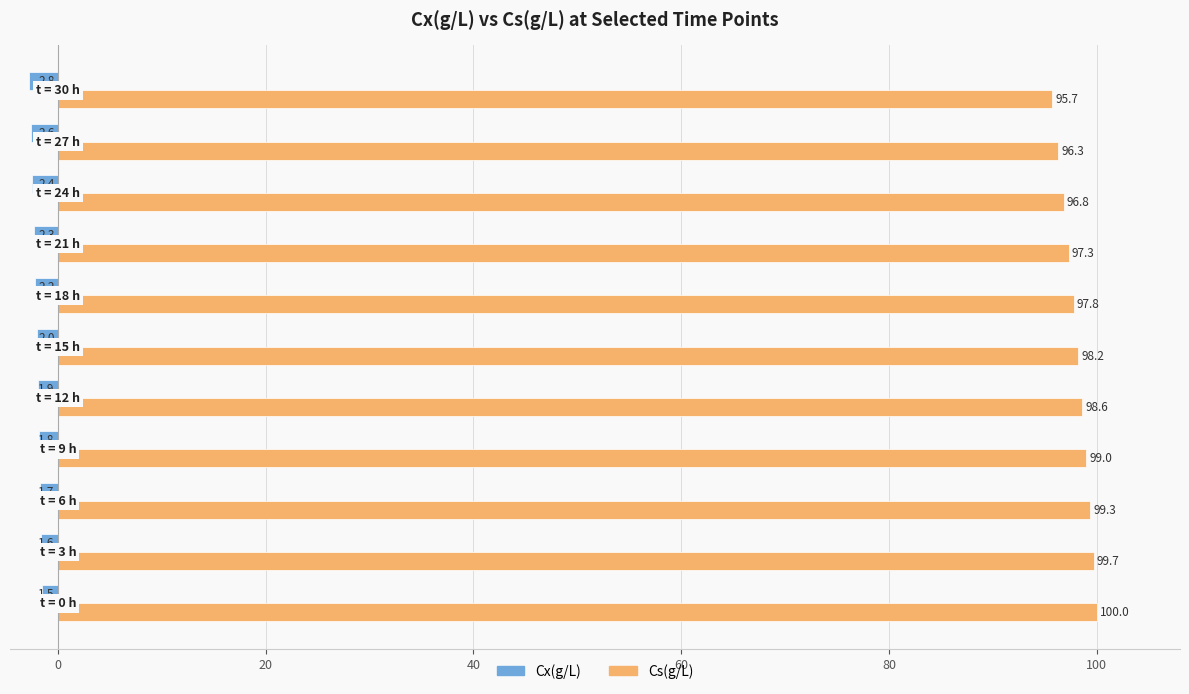

List the series in order of their peak value, lowest first.

Cx(g/L), Cs(g/L)